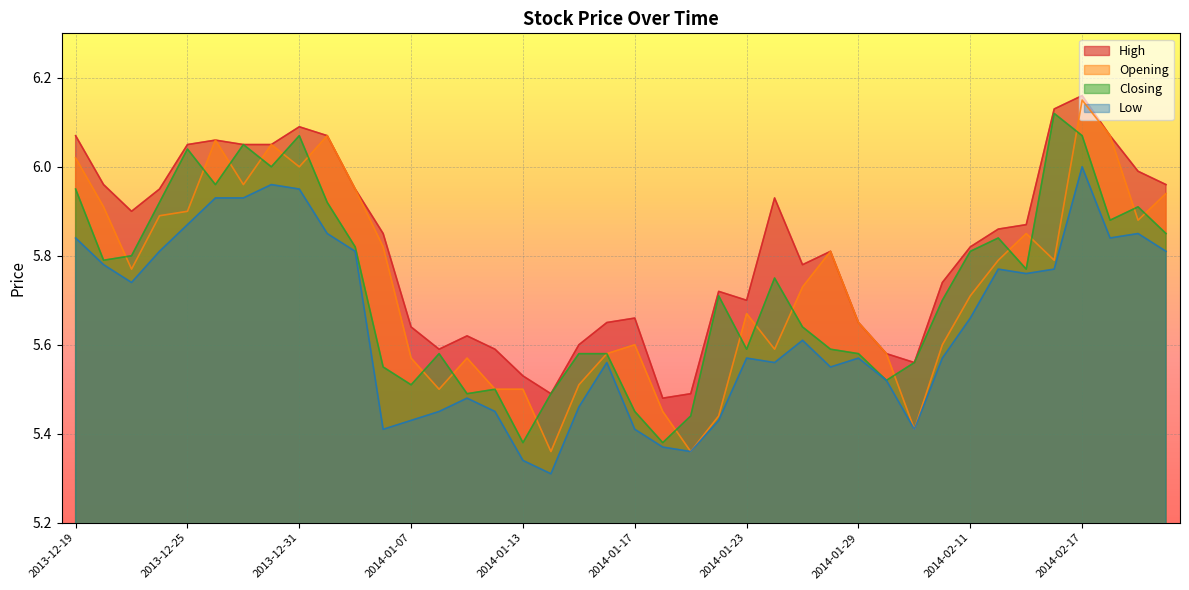

Is the value of Opening at 2014-01-20 greater than the value of Closing at 2014-02-12?

No